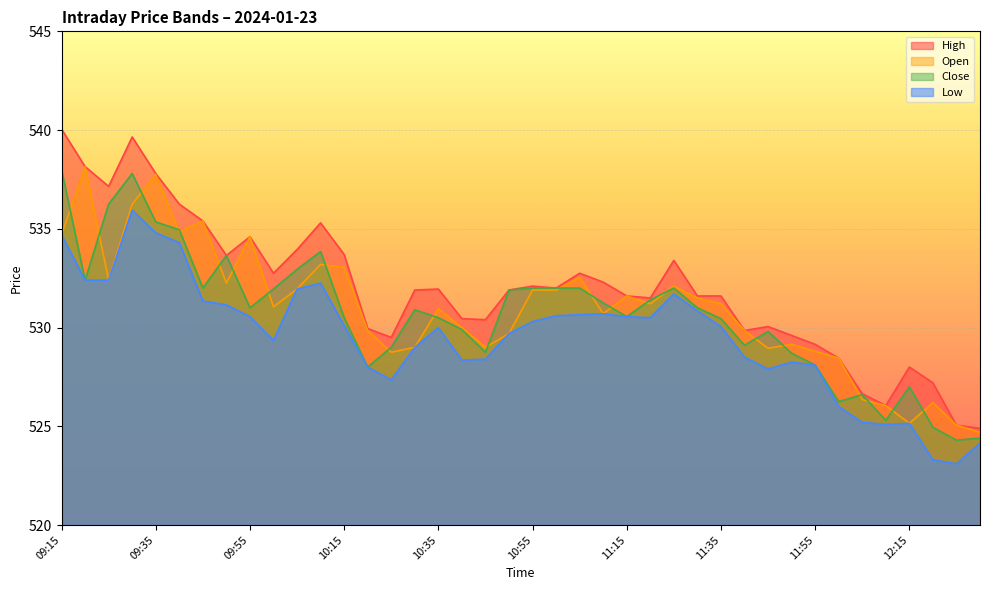

Between 09:25 and 10:45, which series saw the biggest shift?

Close